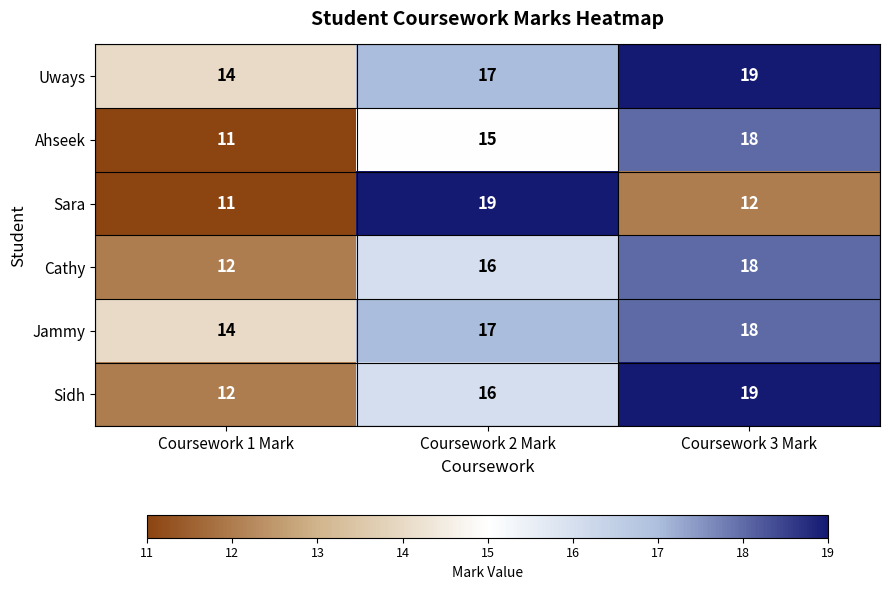

True or false: Uways has a value of 19 at Coursework 3 Mark.

True